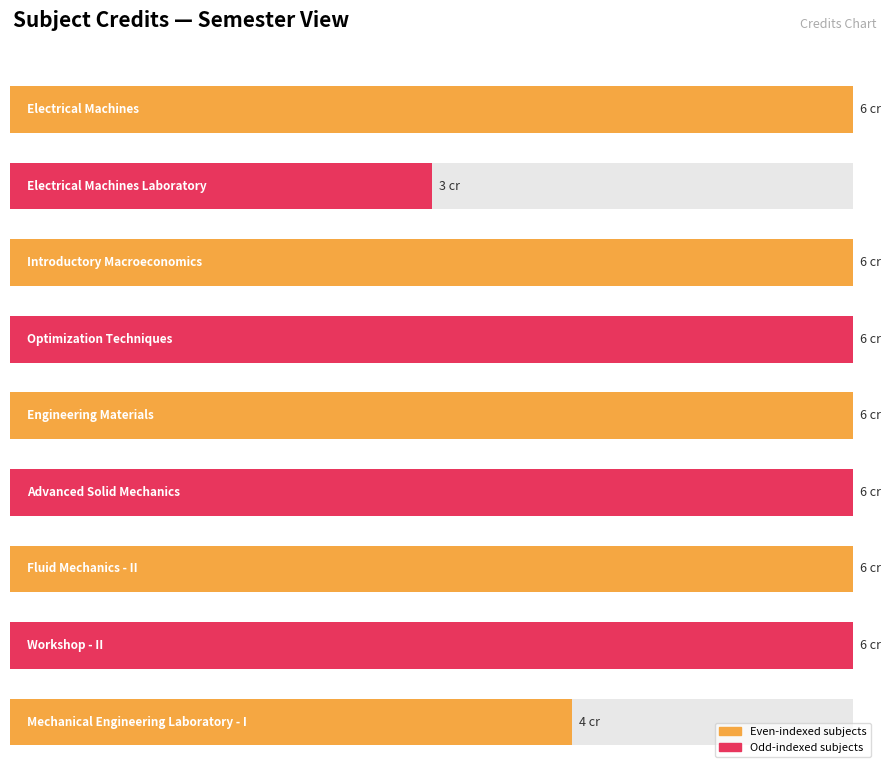

What is the difference between the maximum and minimum values?

3